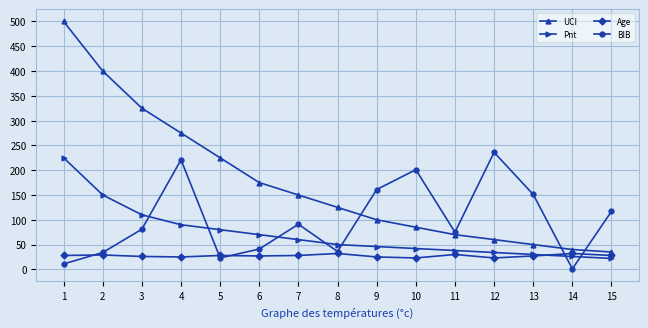

List the series in order of their overall mean, lowest first.

Age, Pnt, BIB, UCI